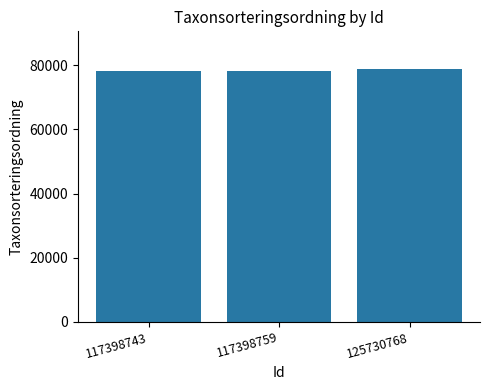

How many values are below 78217?

1